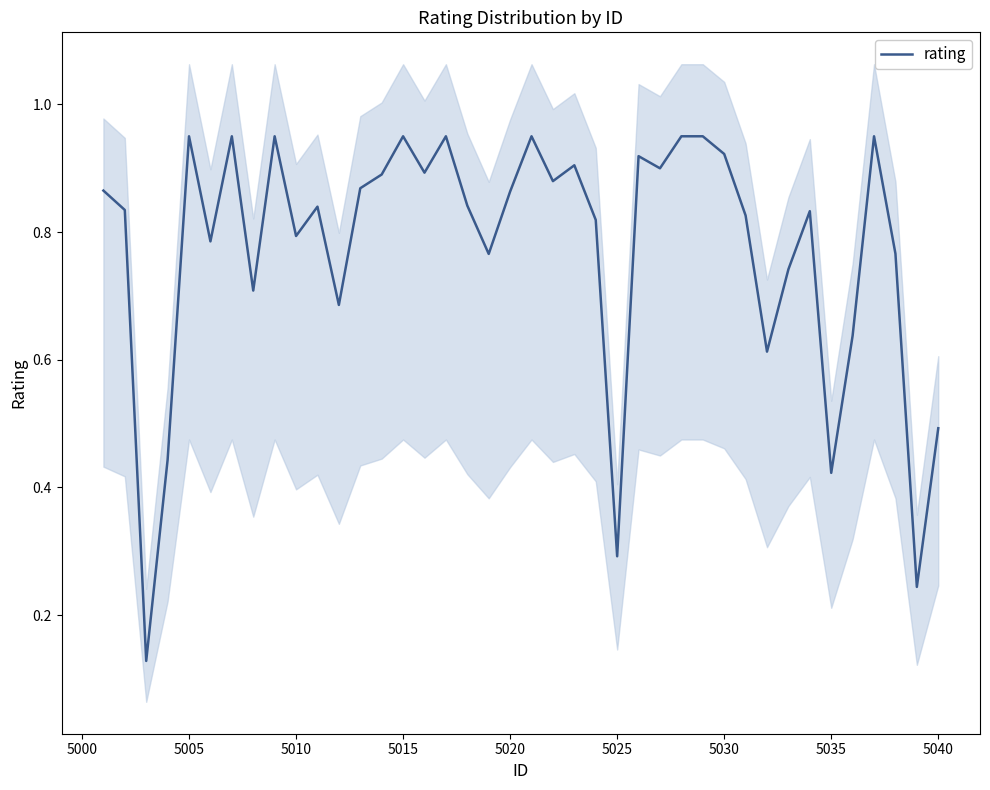

How many interior local valleys (lower than both neighbors) does the data have?

13